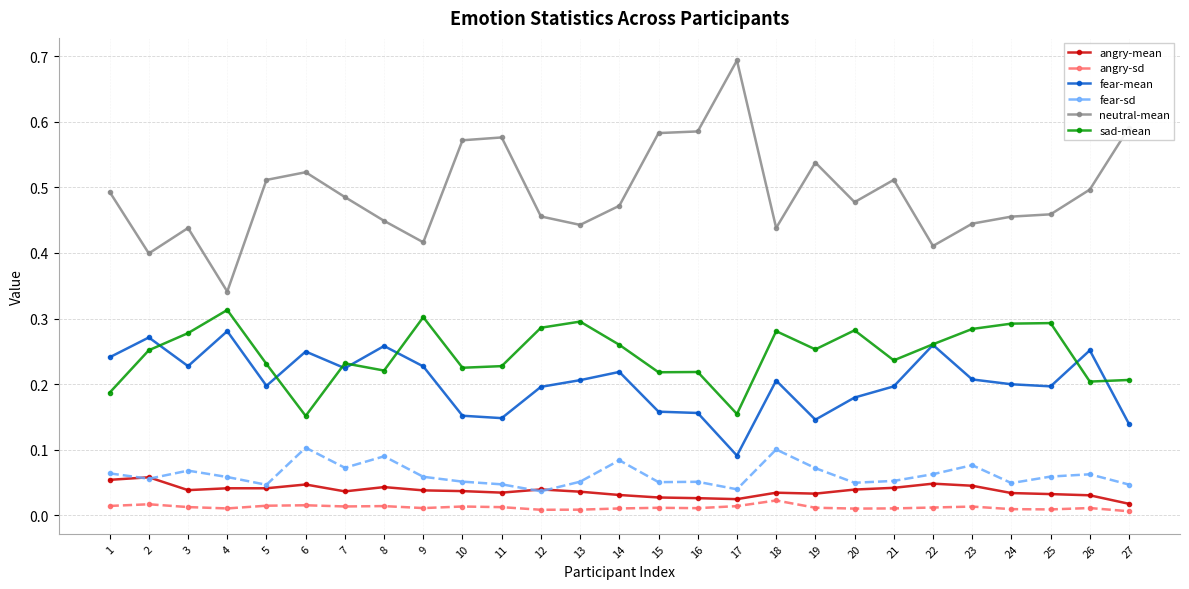

Which series has the largest range (max minus min)?

neutral-mean